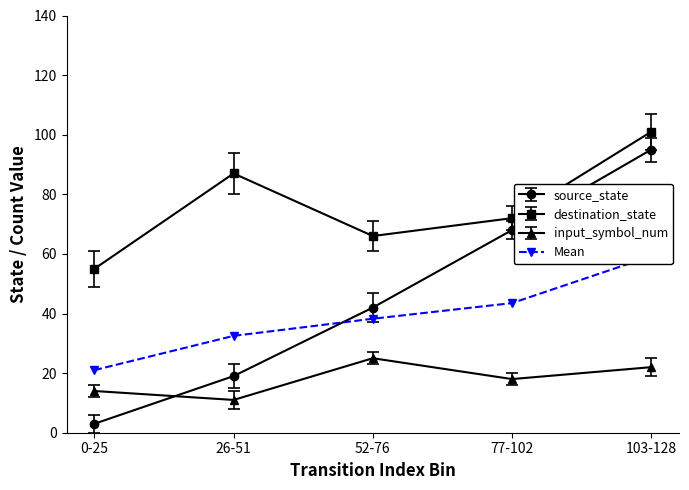

What is the sum of the destination_state values at 52-76 and 0-25?

121